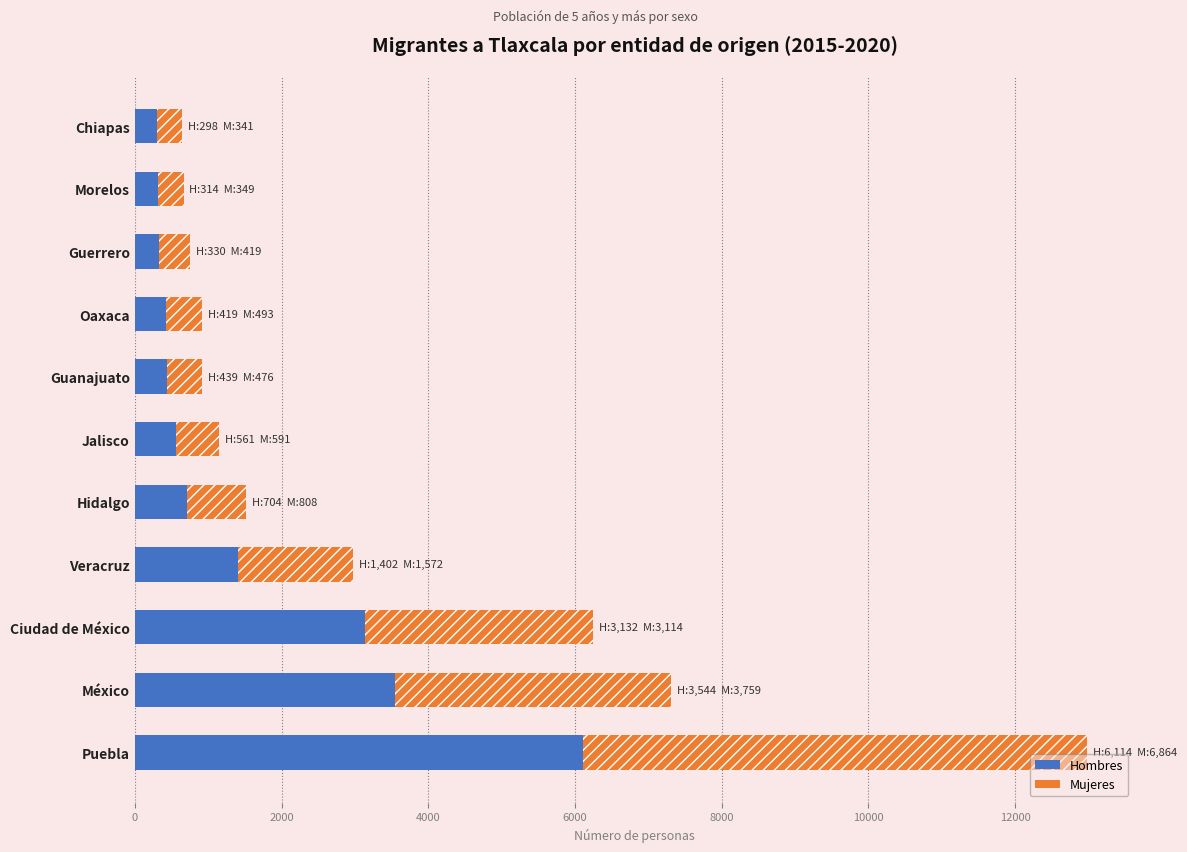

Reading left to right, what are all the values shown in this chart?

Hombres: 6114	3544	3132	1402	704	561	439	419	330	314	298
Mujeres: 6864	3759	3114	1572	808	591	476	493	419	349	341